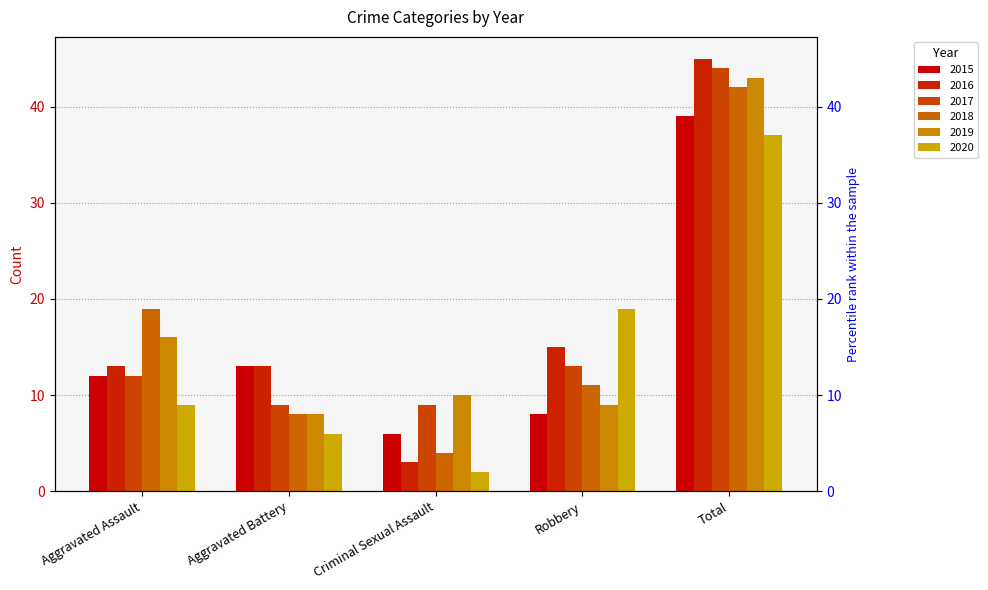

How many values in the 2016 series exceed 13?

2